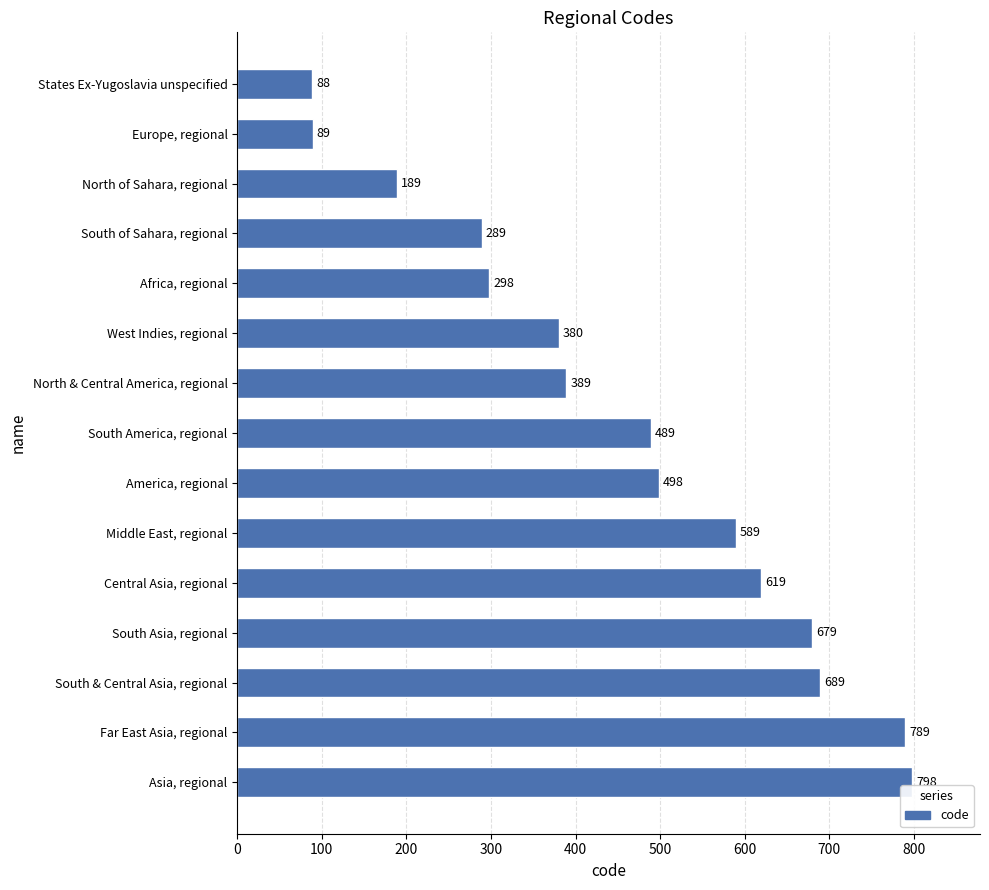

Between South of Sahara, regional and Asia, regional, which is larger?

Asia, regional